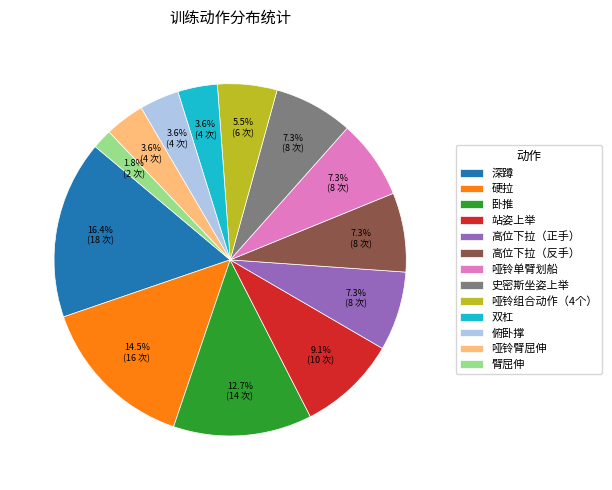

What percentage is the 史密斯坐姿上举 slice, to the nearest percent?

7%